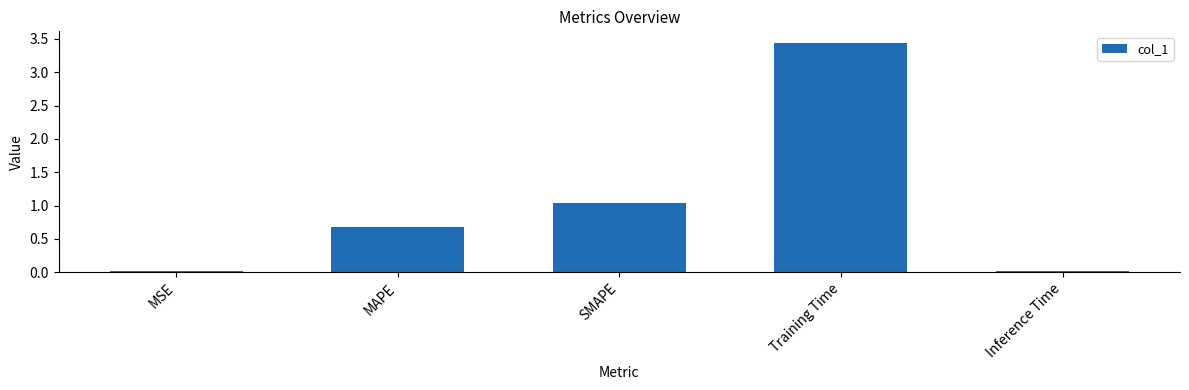

What is the sum of all values?

5.2